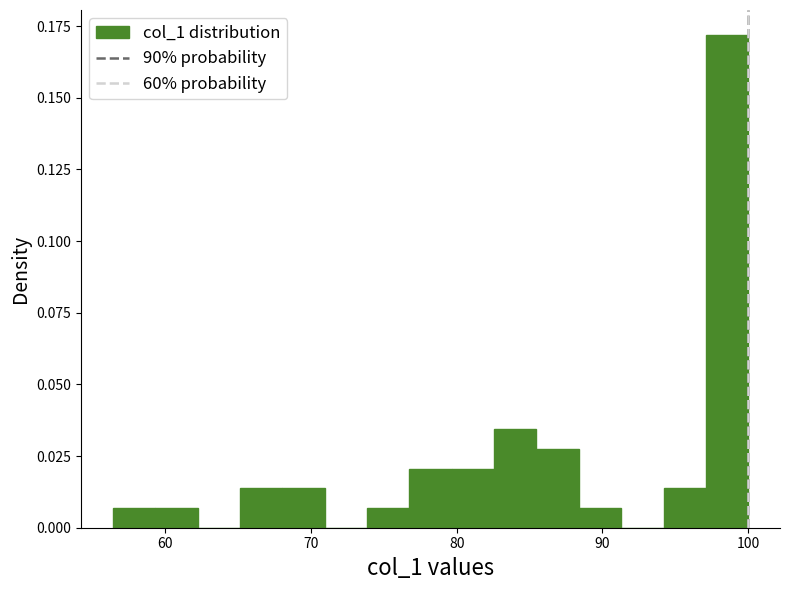

Around what value on the x-axis is the tallest bar? Give the approximate position of its centre, as read against the axis.

99